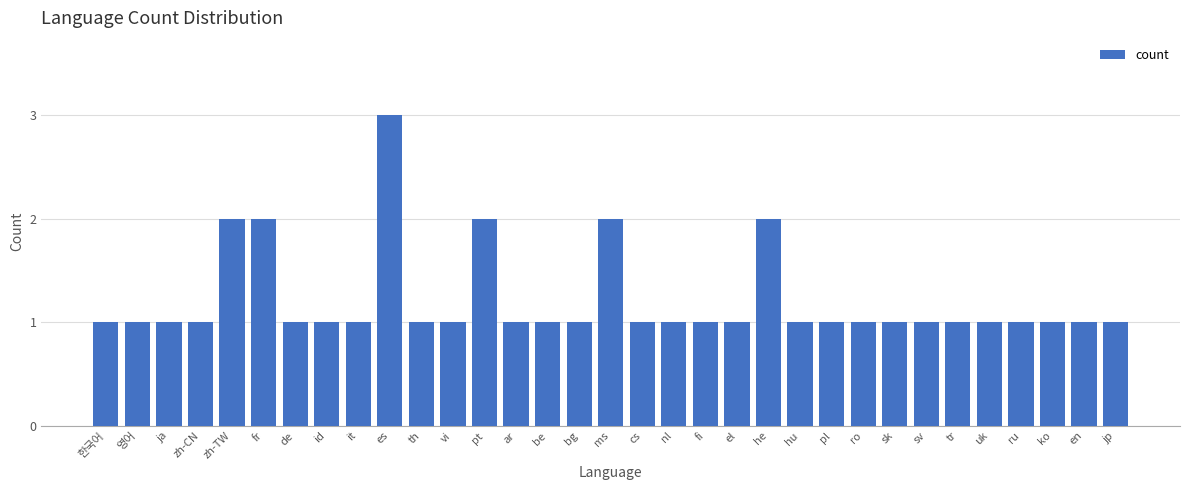

The chart shows a value of 0 at 영어. True or false?

False